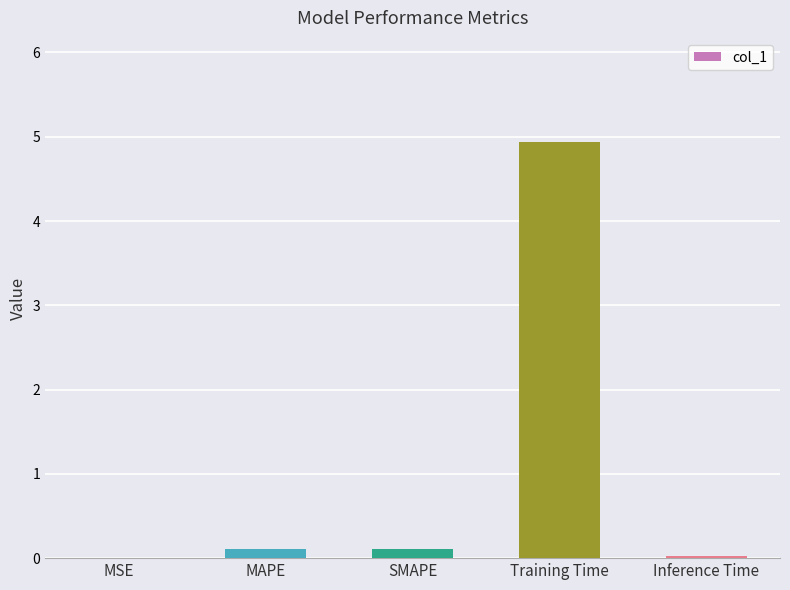

What is the sum of the values at SMAPE and Training Time?

5.0